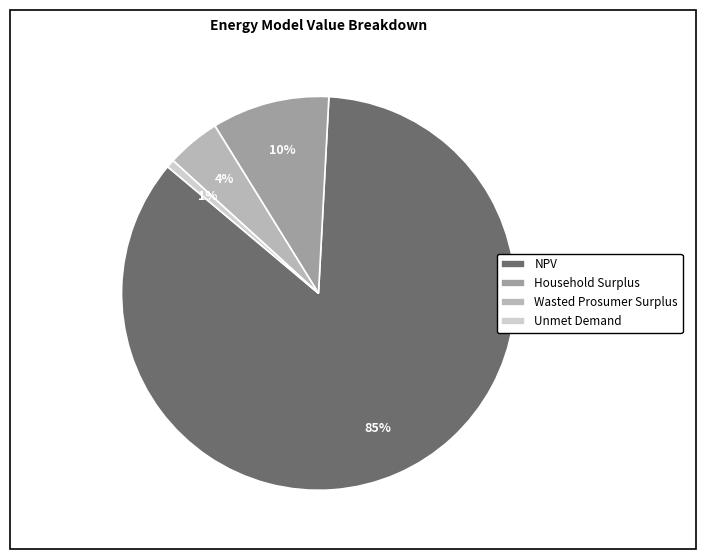

Does NPV account for over 50% of the chart?

Yes